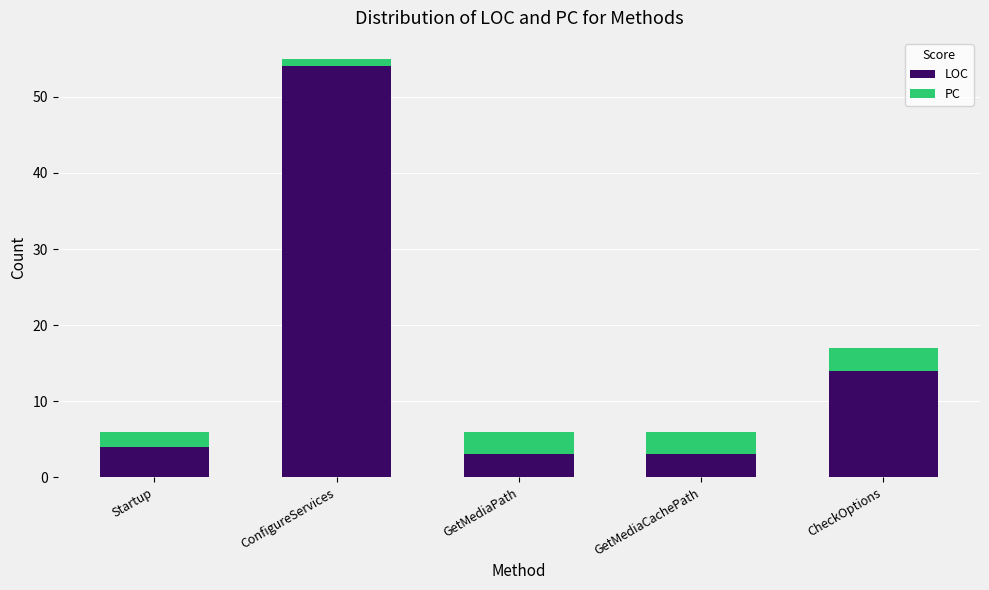

Reading right to left, what are the values for LOC?

CheckOptions=14	GetMediaCachePath=3	GetMediaPath=3	ConfigureServices=54	Startup=4